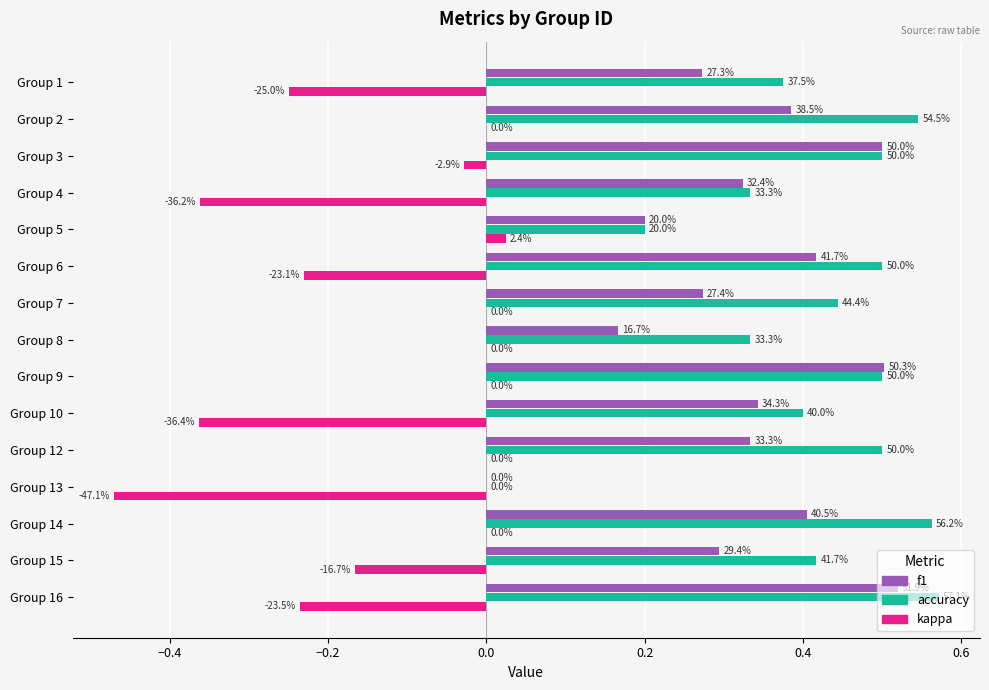

Rank the series by their maximum value, from highest to lowest.

accuracy, f1, kappa